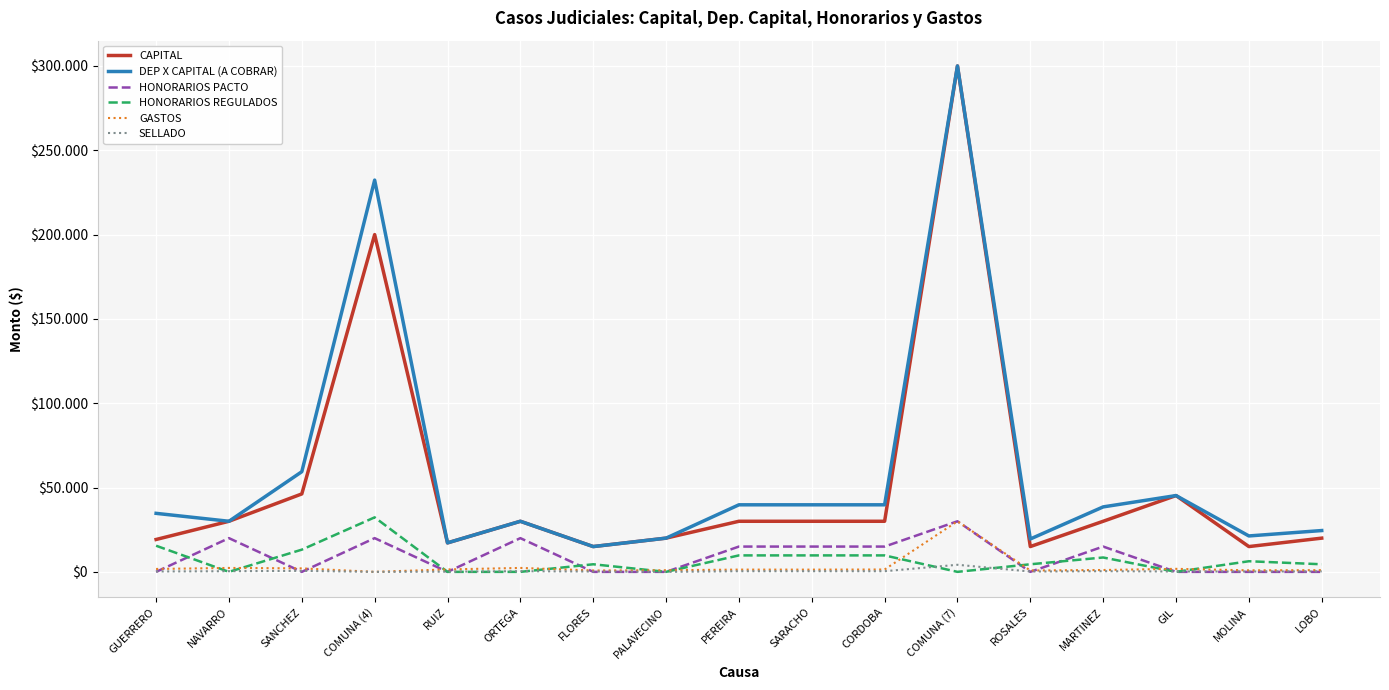

What are all the series names shown in the legend?

CAPITAL, DEP X CAPITAL (A COBRAR), HONORARIOS PACTO, HONORARIOS REGULADOS, GASTOS, SELLADO